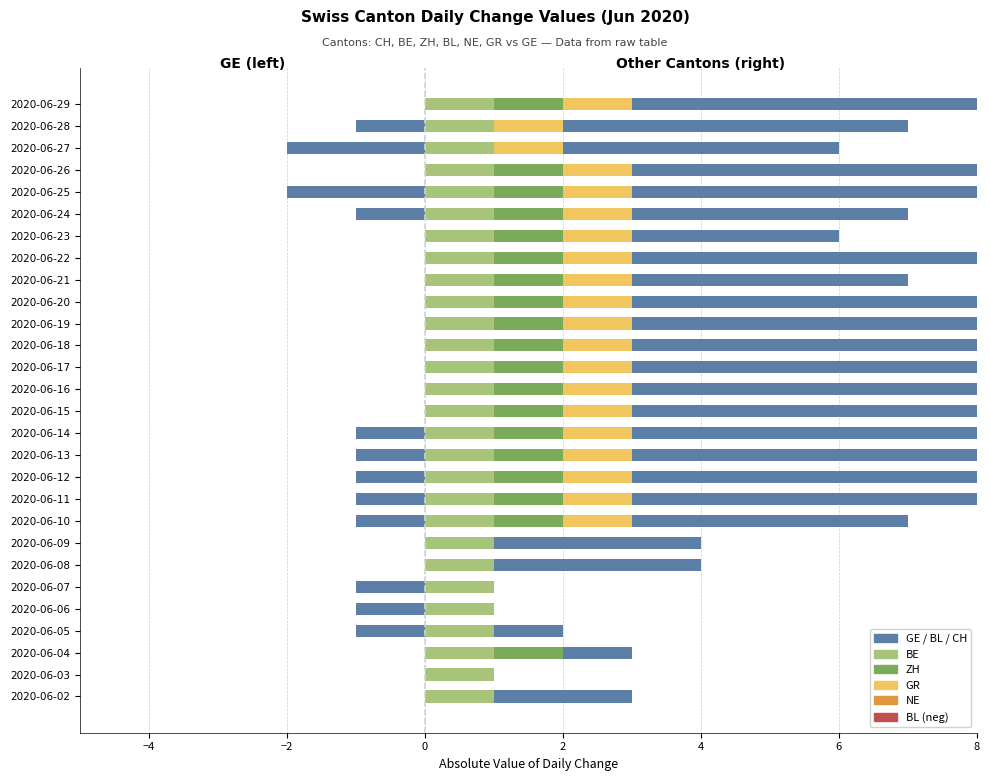

The GR series shows -1 at 2020-06-27. True or false?

False